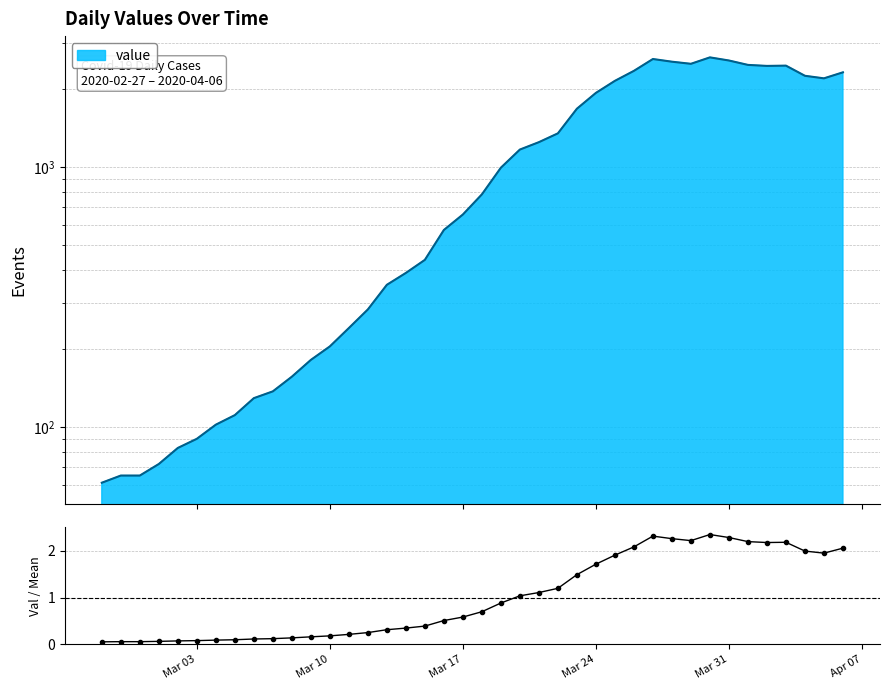

How many points are higher than both their immediate neighbors (excluding endpoints)?

3